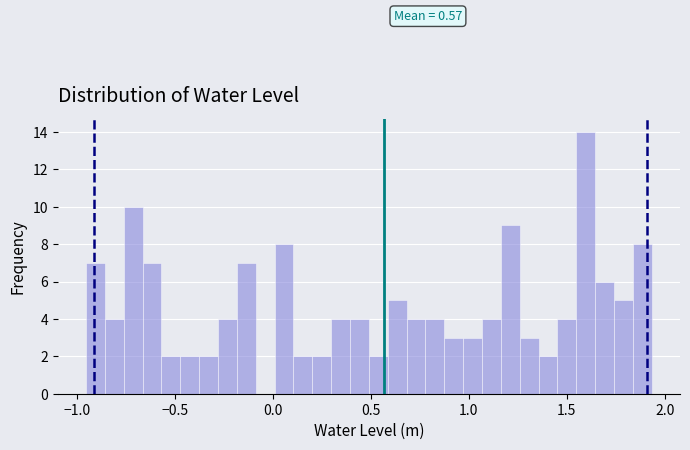

Read against the x-axis, roughly where is the centre of the tallest bar?

1.60